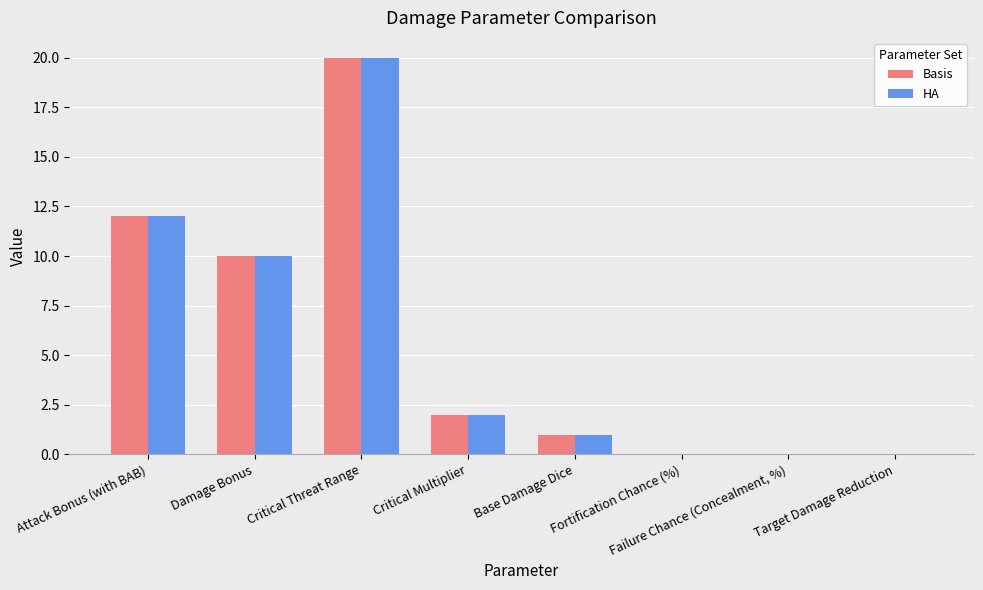

True or false: HA has a value of 12 at Attack Bonus (with BAB).

True